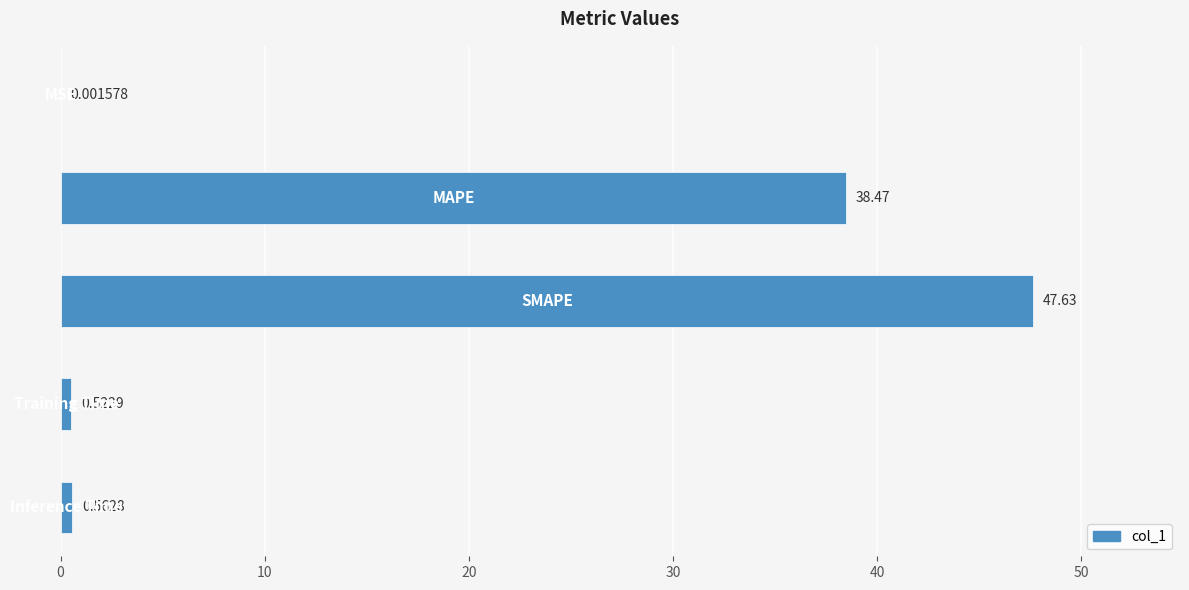

What is the sum of all values?

87.2